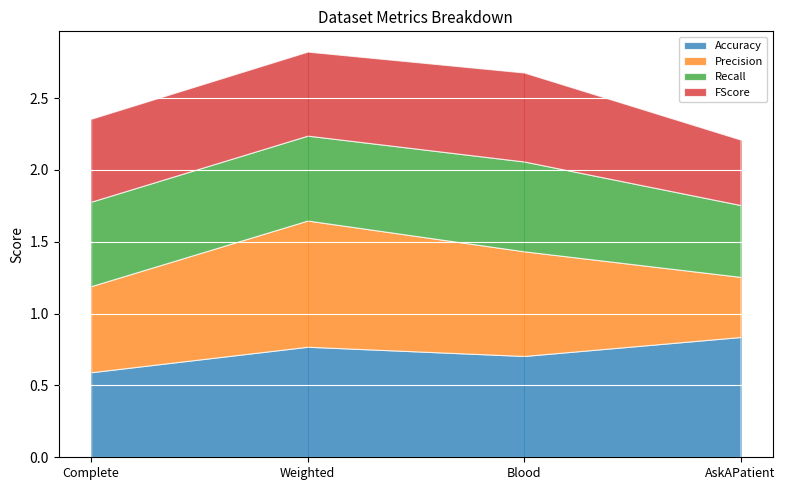

Is it true that Accuracy equals 1.2 at Blood?

False